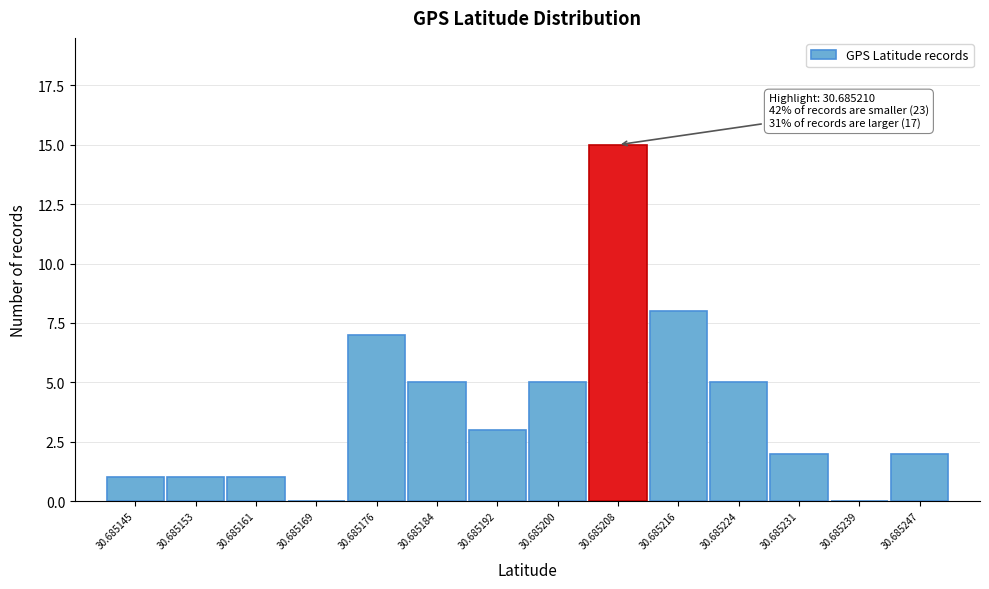

Reading left to right, what are all the values shown in this chart?

30.685145=1	30.685153=1	30.685161=1	30.685169=0	30.685176=7	30.685184=5	30.685192=3	30.685200=5	30.685208=15	30.685216=8	30.685224=5	30.685231=2	30.685239=0	30.685247=2